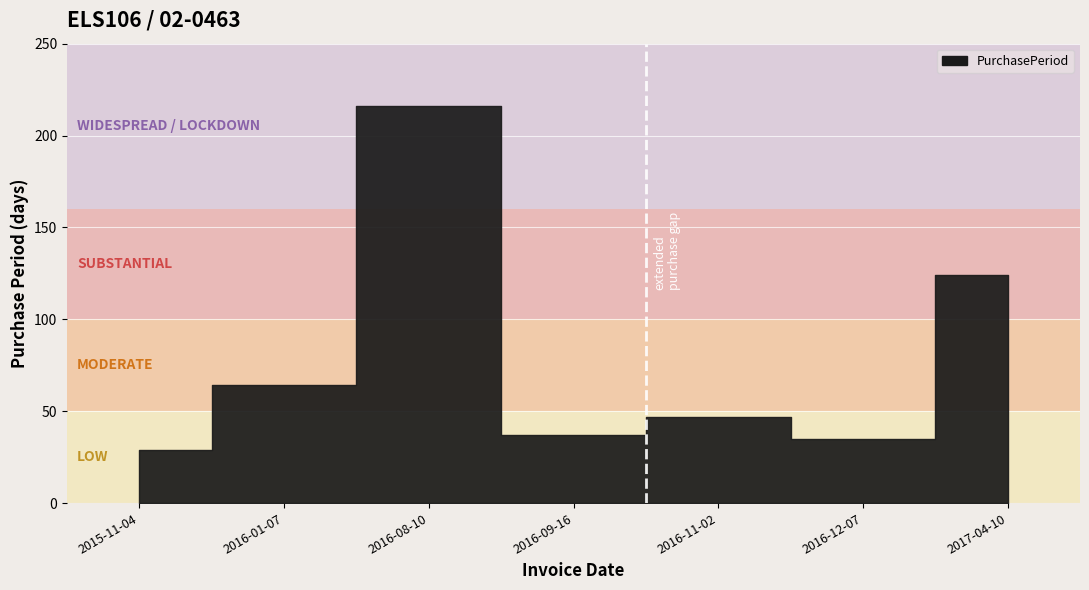

At which category does the chart reach its minimum across all series?

2015-11-04